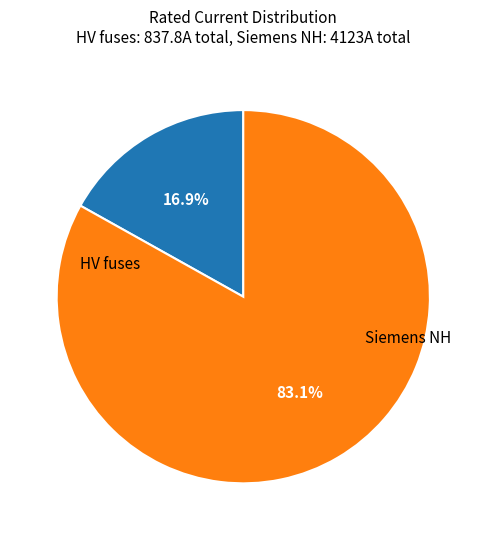

Count the number of slices in the pie.

2